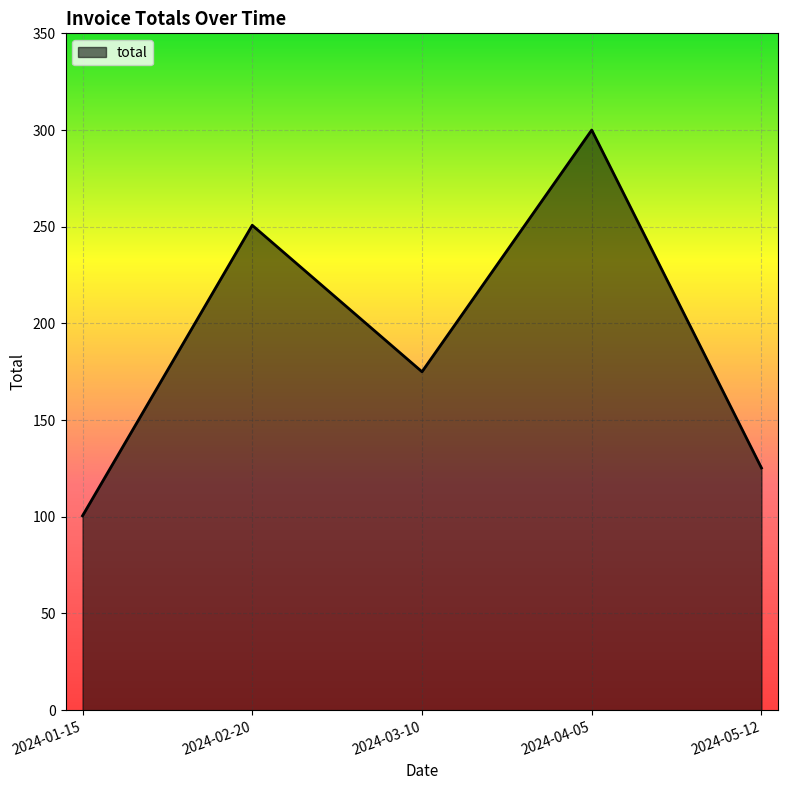

List the labels in order of value, largest first.

2024-04-05, 2024-02-20, 2024-03-10, 2024-05-12, 2024-01-15